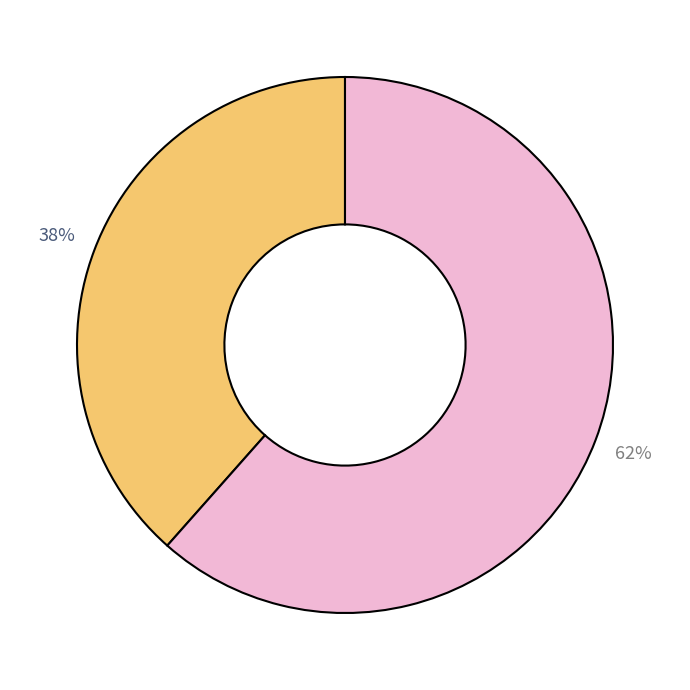

Is there a majority slice in this chart?

Yes